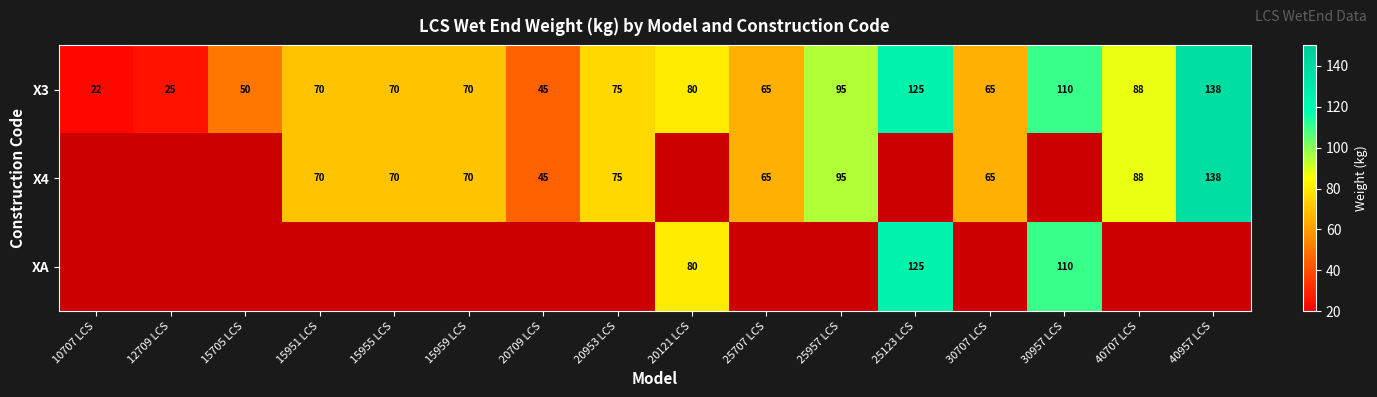

What is the average value of the X3 series?

75